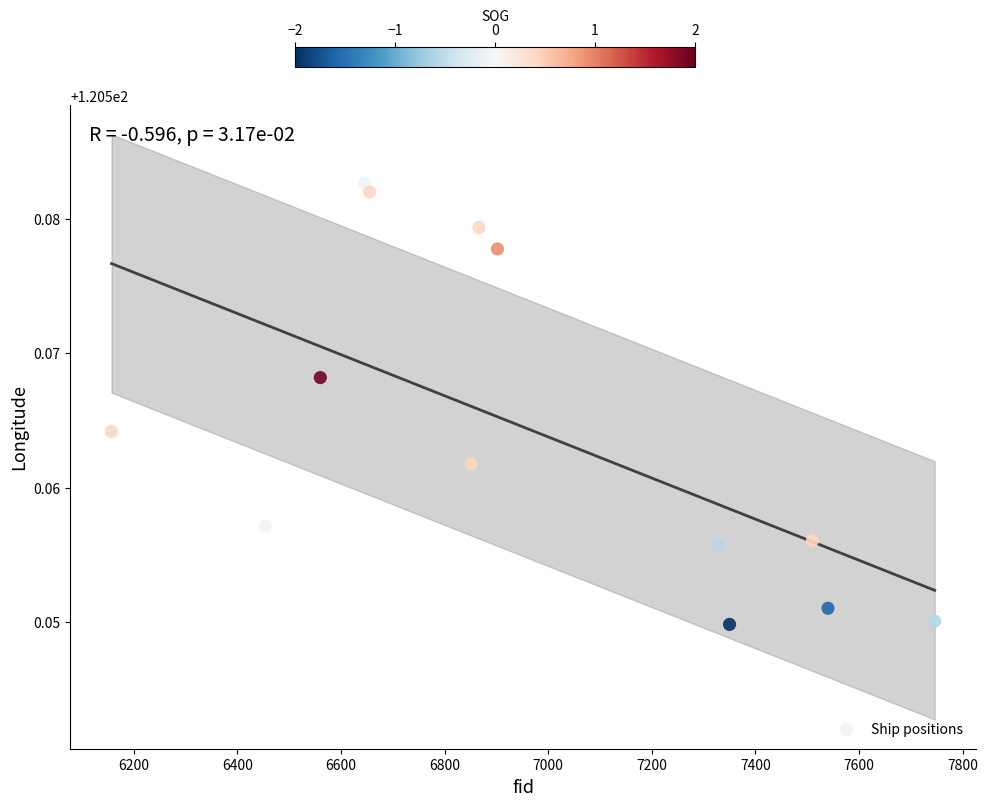

What is the range of X values (max minus min)?

1589.0